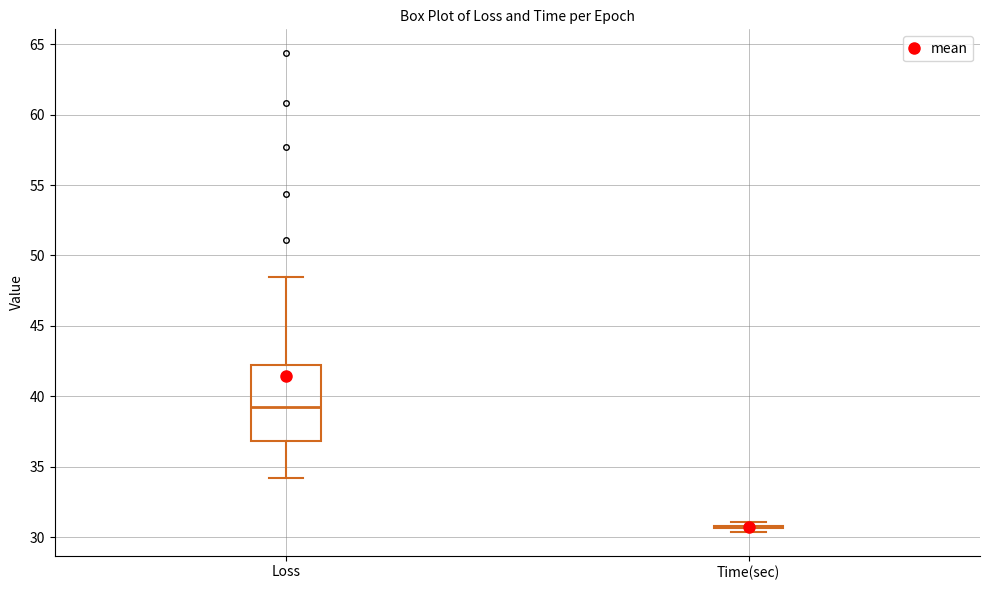

Where is the upper edge of the box for Loss on the y-axis? The values are not printed on the chart, so give them approximately, as read against the axis.

42.0